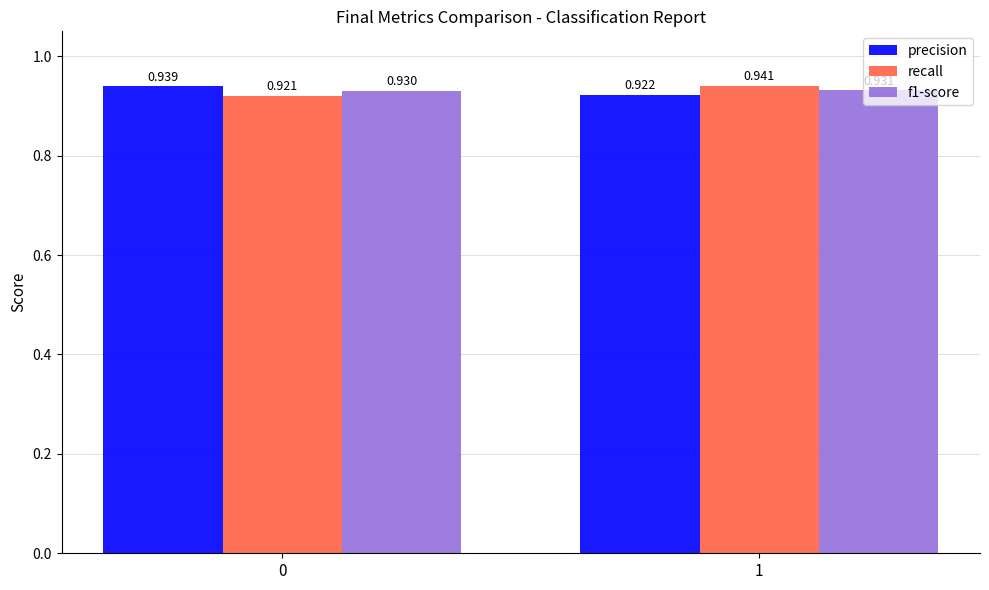

Which series has the widest spread of values?

recall